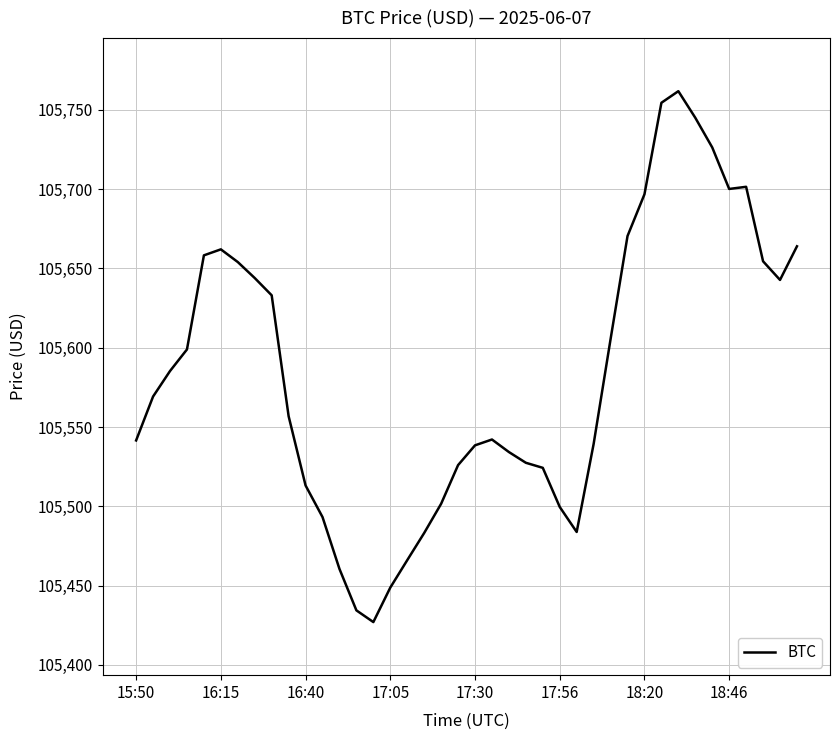

What is the difference between the maximum and minimum values?

334.7